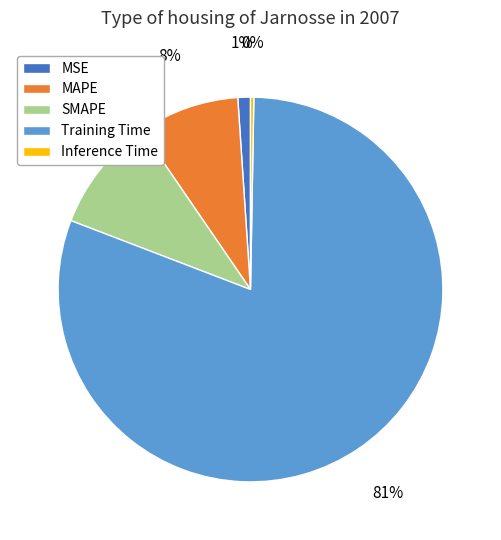

Which category has the biggest portion of the pie?

Training Time